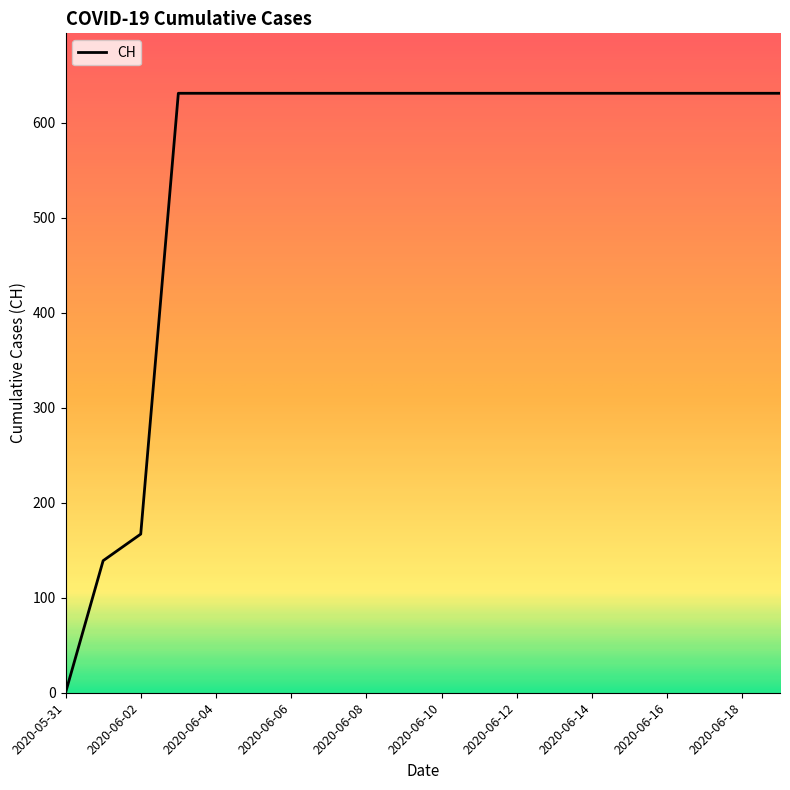

What is the maximum value shown in the chart?

631